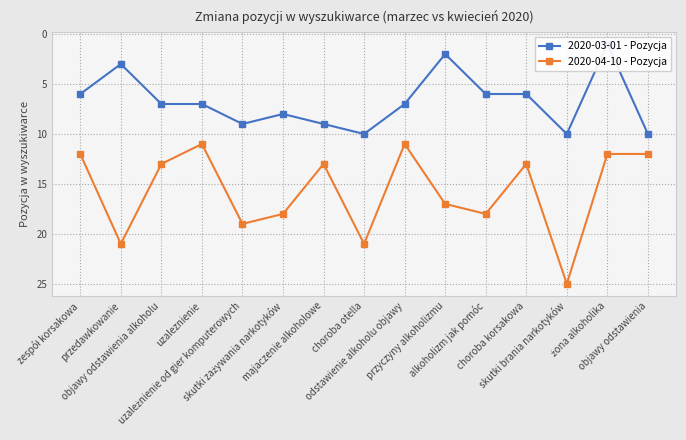

What is the total value across all series at uzależnienie od gier komputerowych?

28